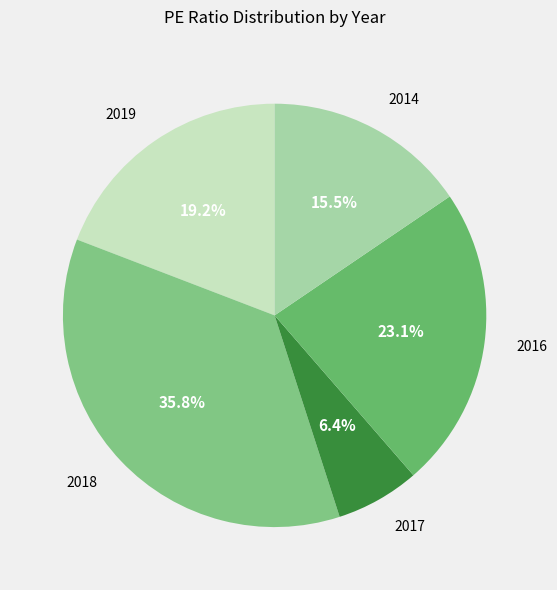

Is 2016 the majority of the pie?

No